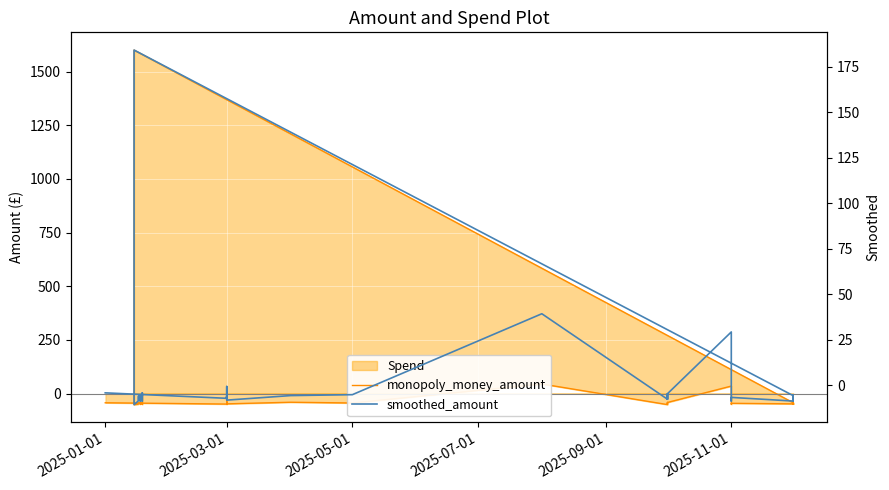

The monopoly_money_amount series shows -11.6 at 2025-01-01. True or false?

False